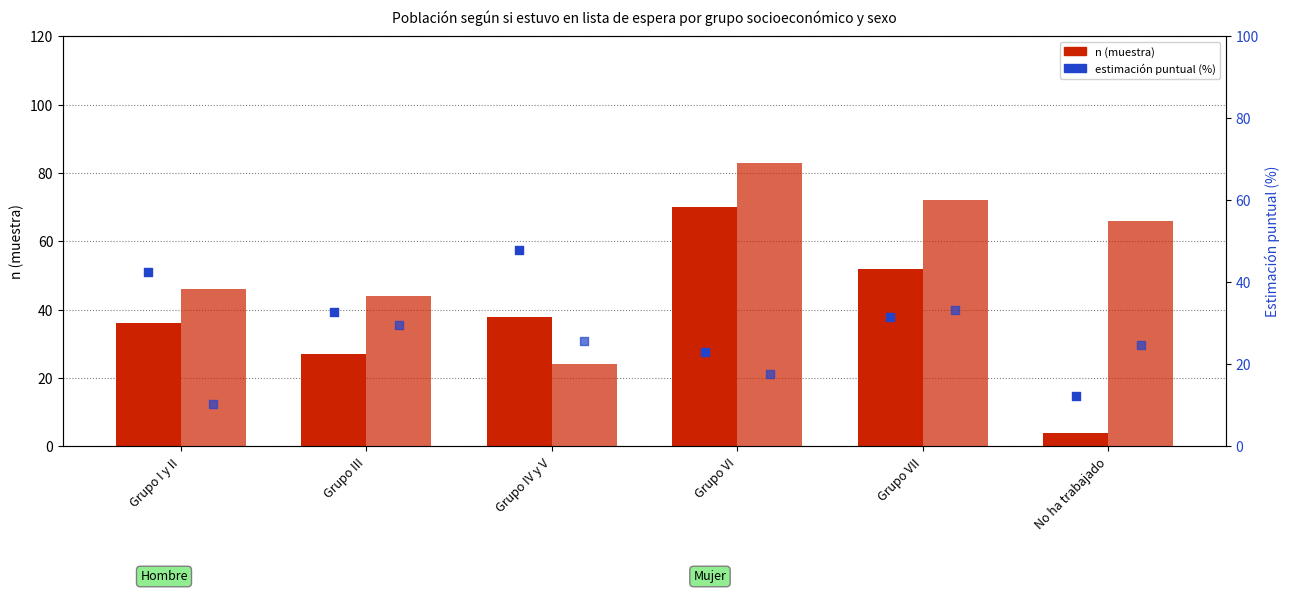

Which series reaches the minimum Y coordinate?

Hombre n (muestra)